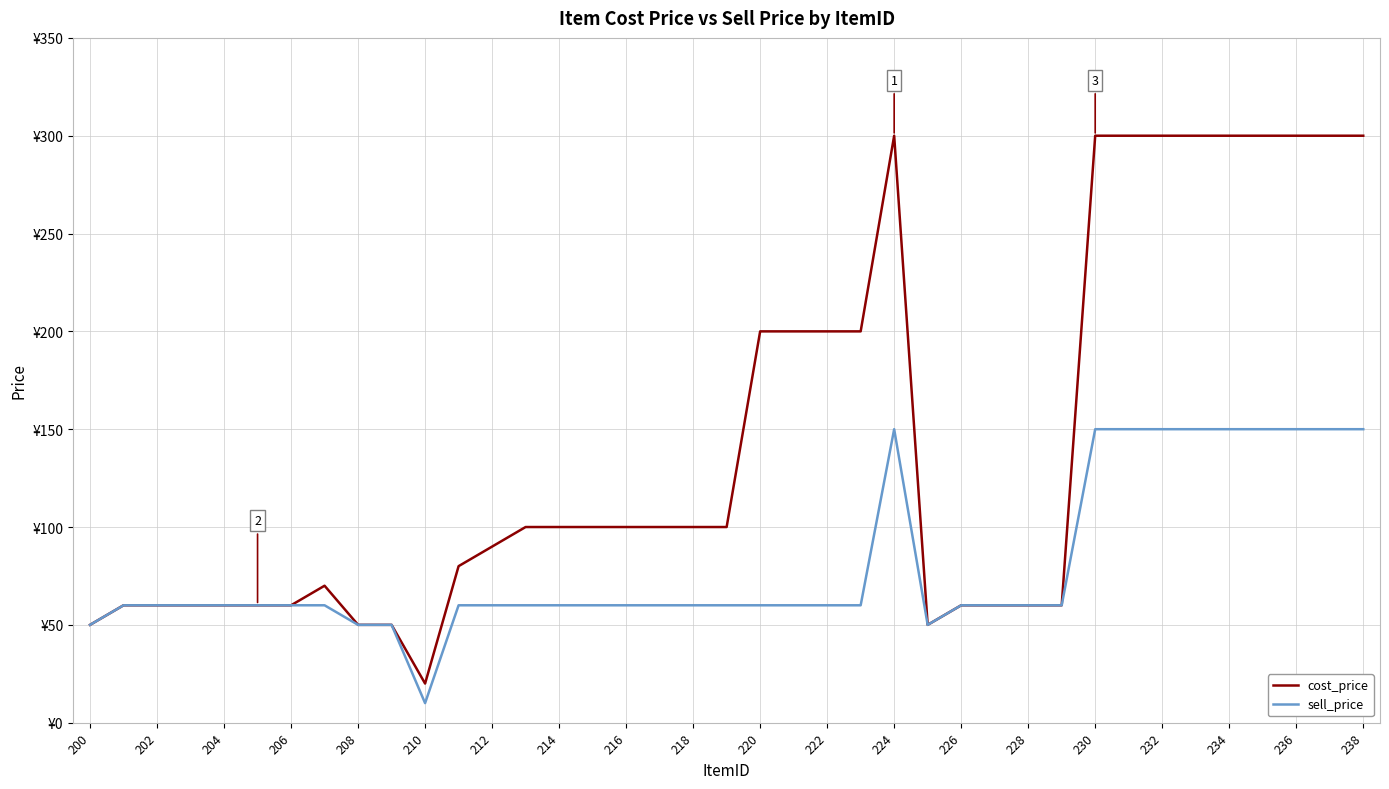

At how many categories does at least one series exceed 92?

21